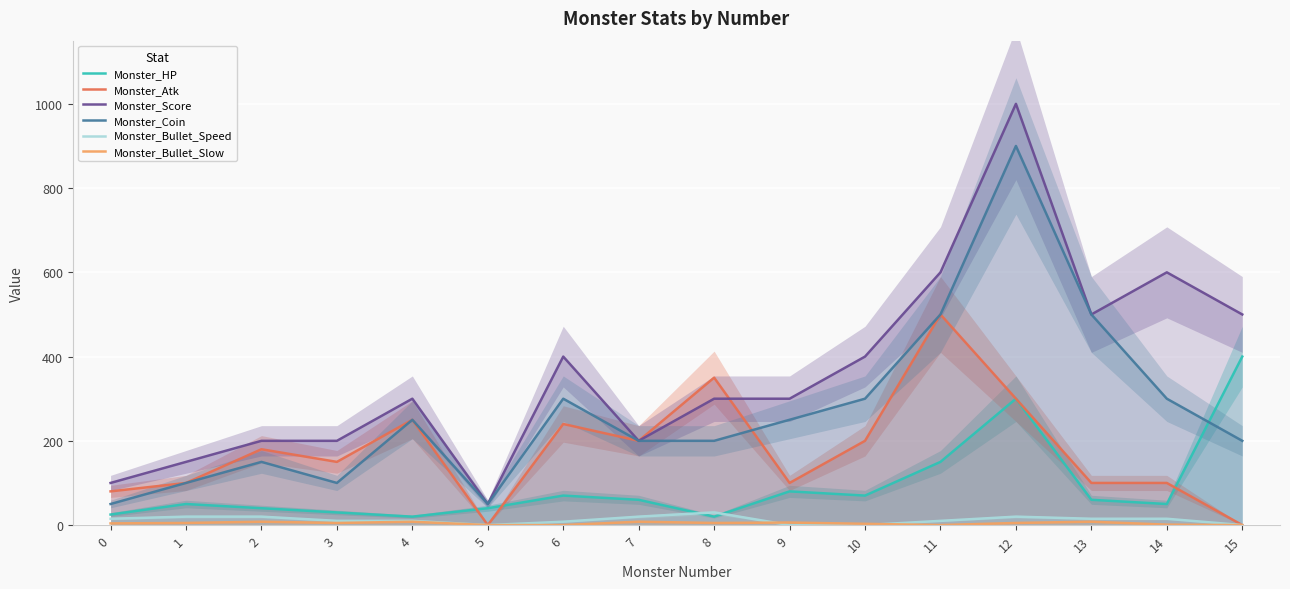

True or false: Monster_Atk and Monster_Bullet_Speed intersect in this chart.

False